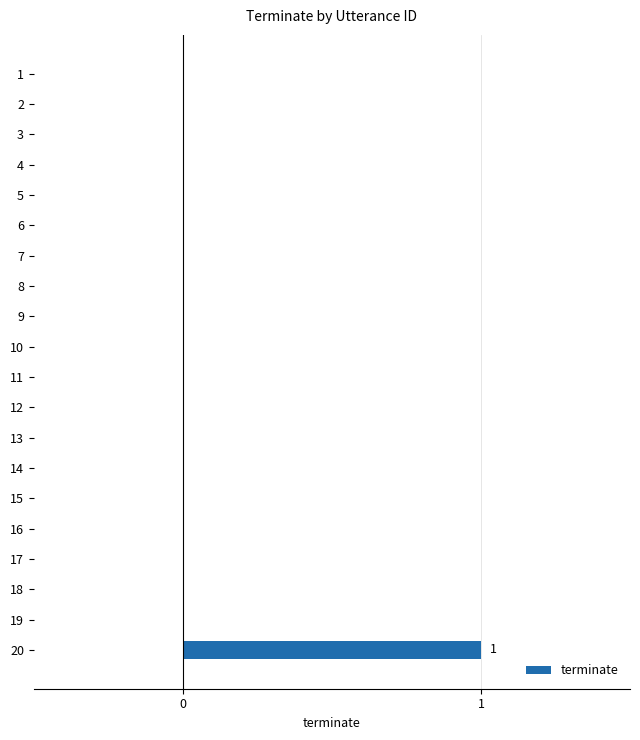

The value at 8 is -1. True or false?

False